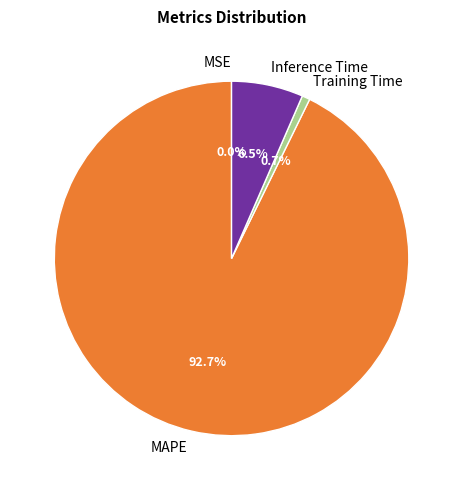

Between MAPE and Inference Time, which is larger?

MAPE